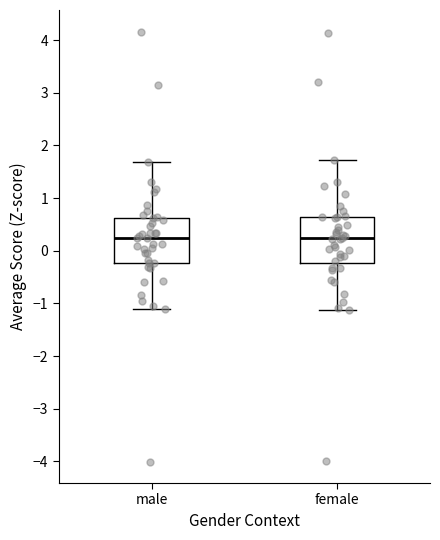

Where does the median line of the box for female sit on the y-axis? The values are not printed on the chart, so give them approximately, as read against the axis.

0.2